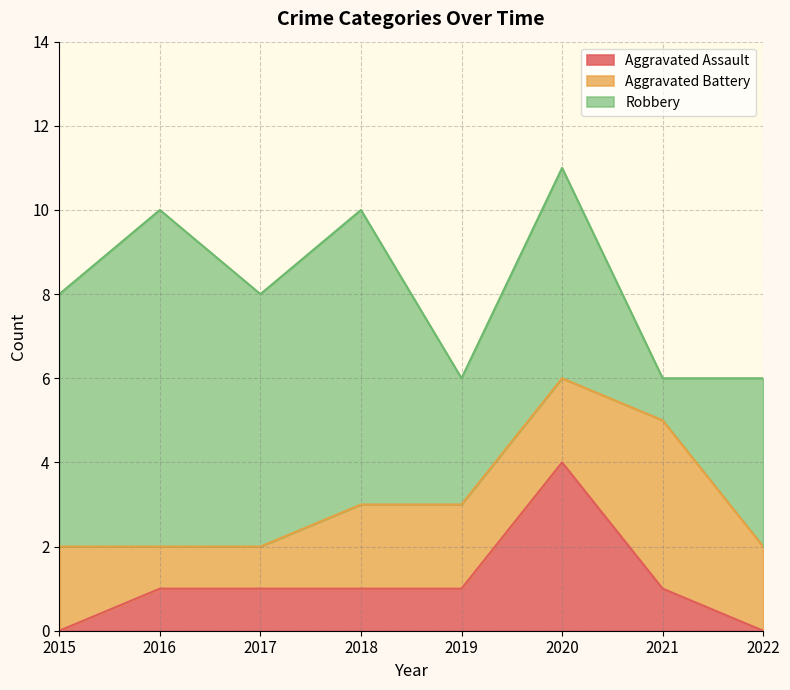

True or false: Aggravated Battery has more than 1 points higher than both neighbors.

False